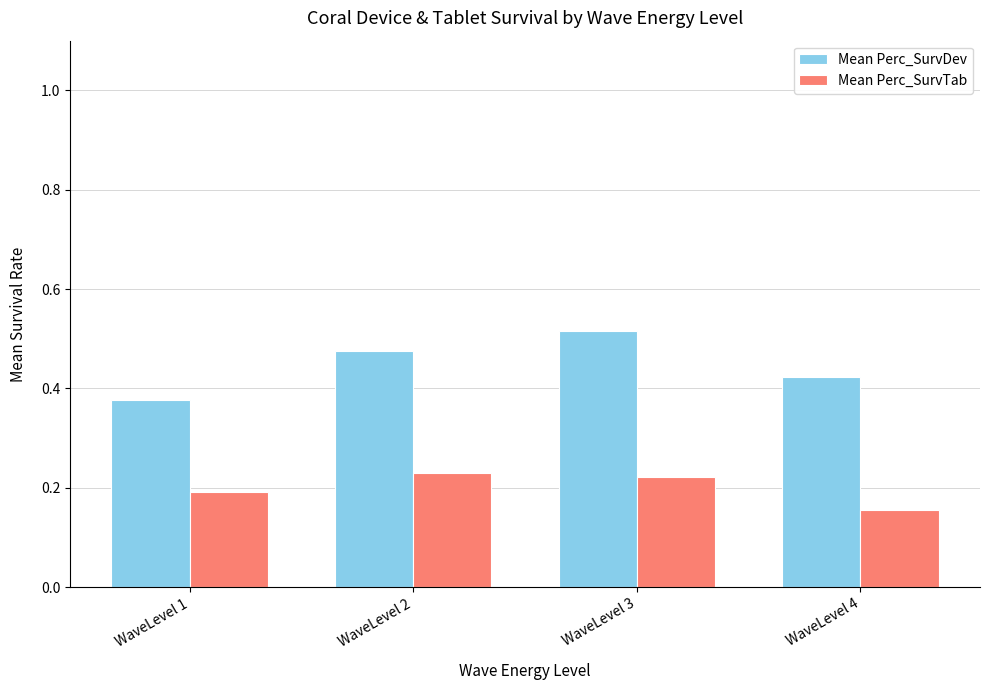

Between WaveLevel 1 and WaveLevel 3, which series saw the biggest shift?

Mean Perc_SurvDev